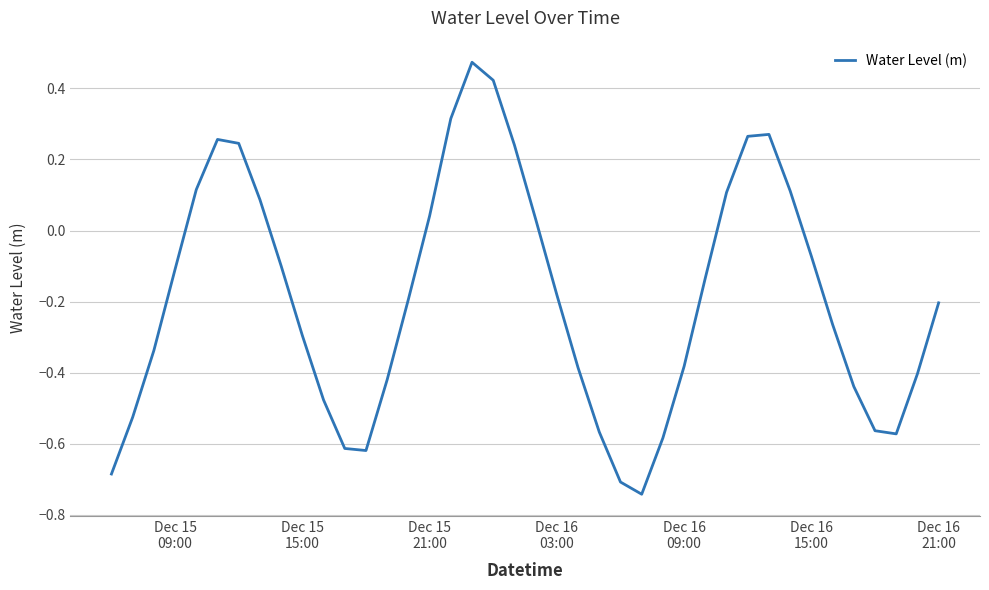

Does the chart have visible grid lines?

Yes